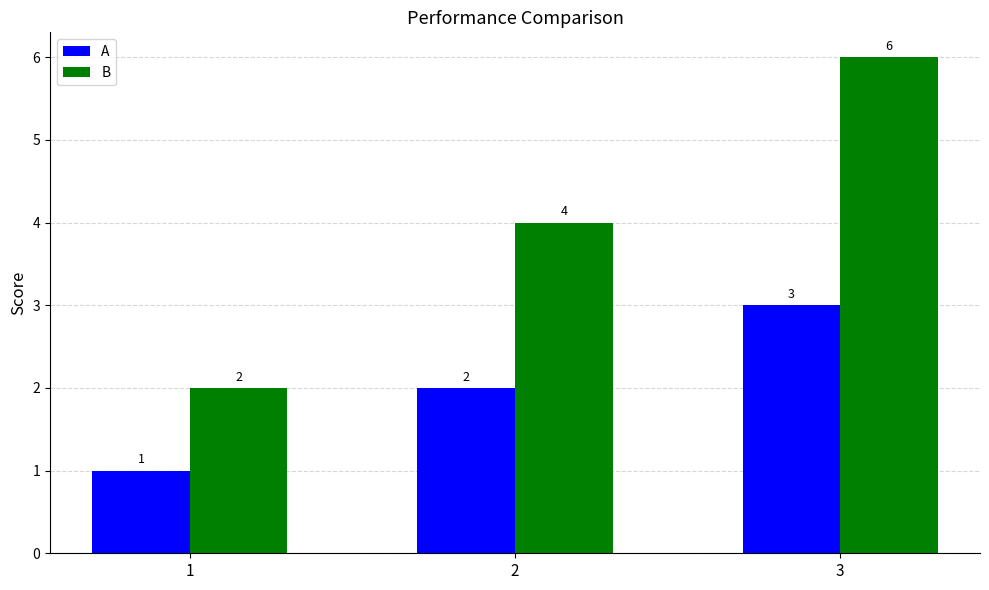

How many bars are there in total?

6